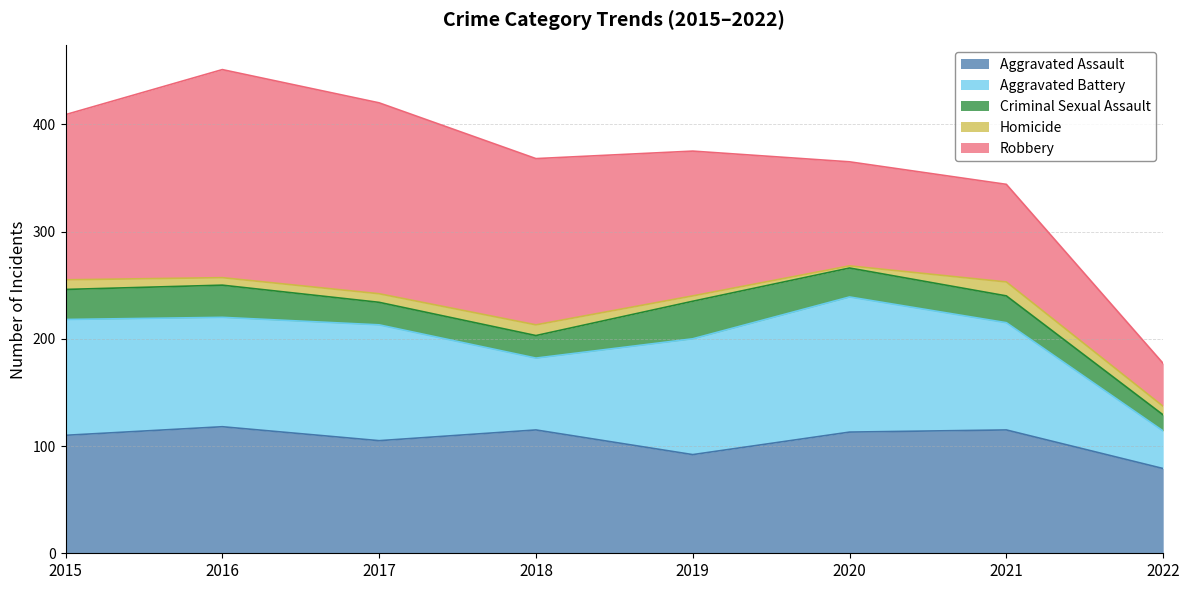

List the series in order of their peak value, highest first.

Robbery, Aggravated Battery, Aggravated Assault, Criminal Sexual Assault, Homicide